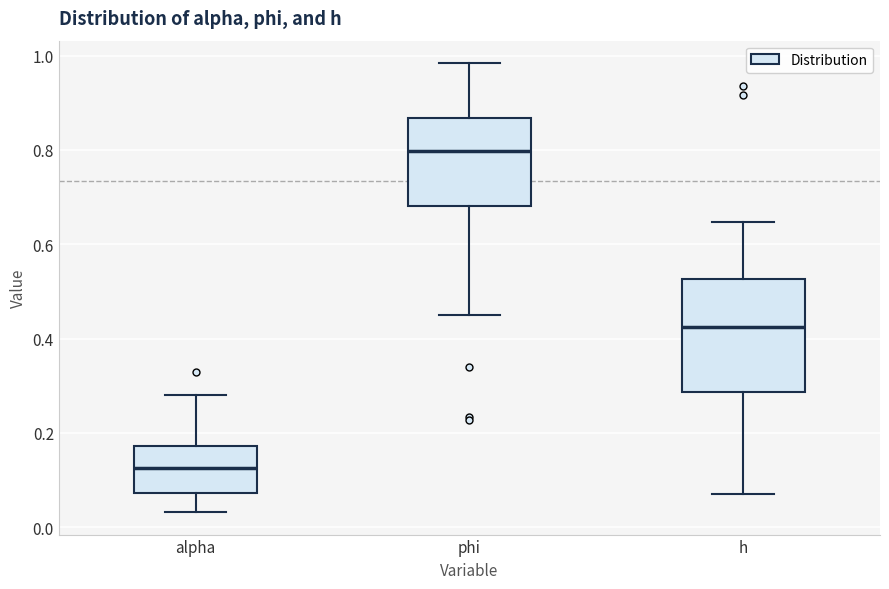

Which box's median line is the lowest?

alpha